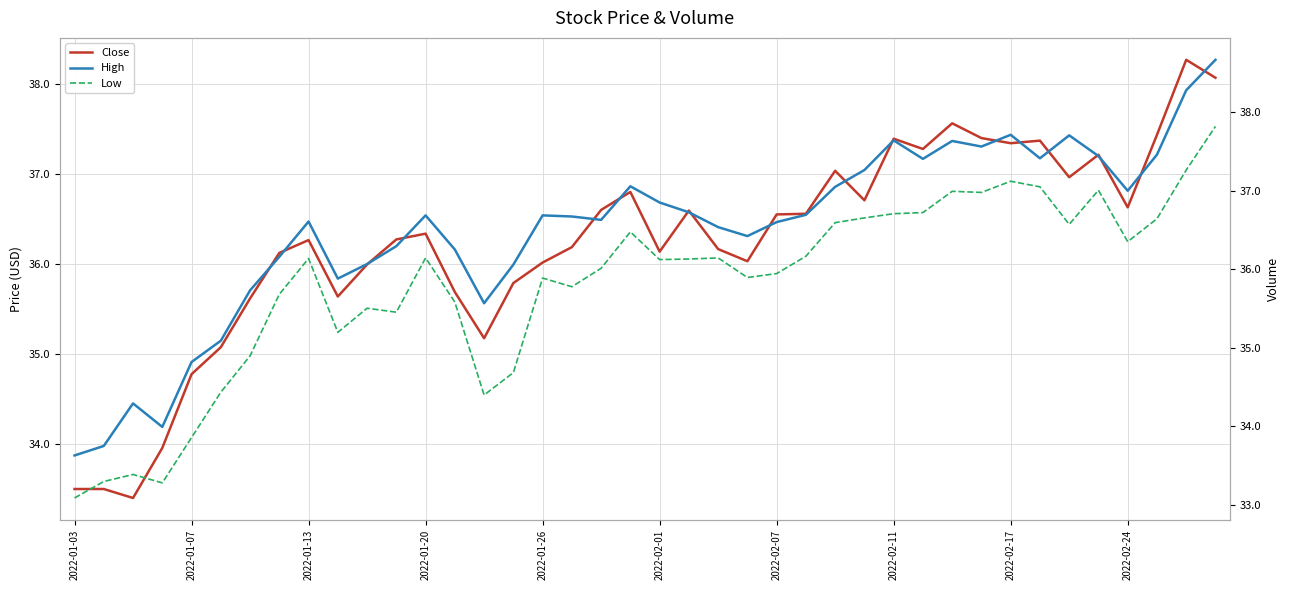

True or false: High and Low cross at least once.

False